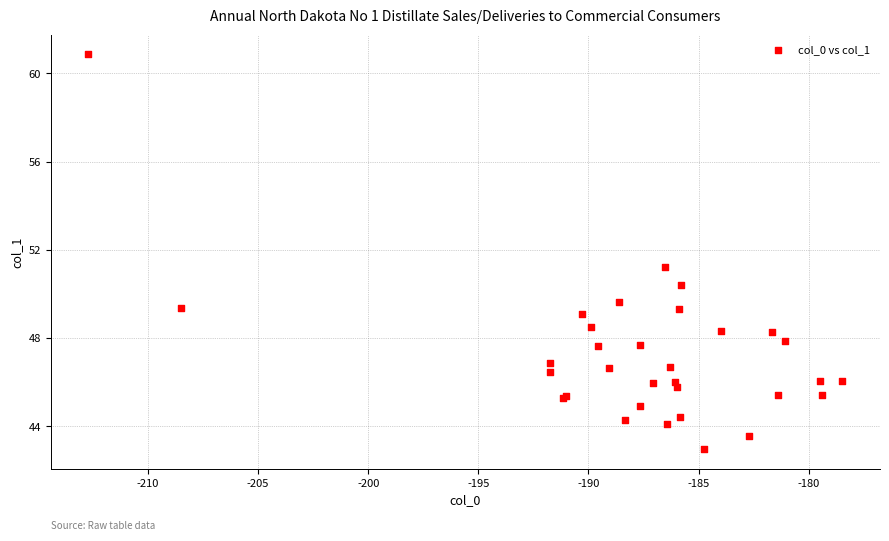

What Y value in the scatter plot is closest to 51?

51.2